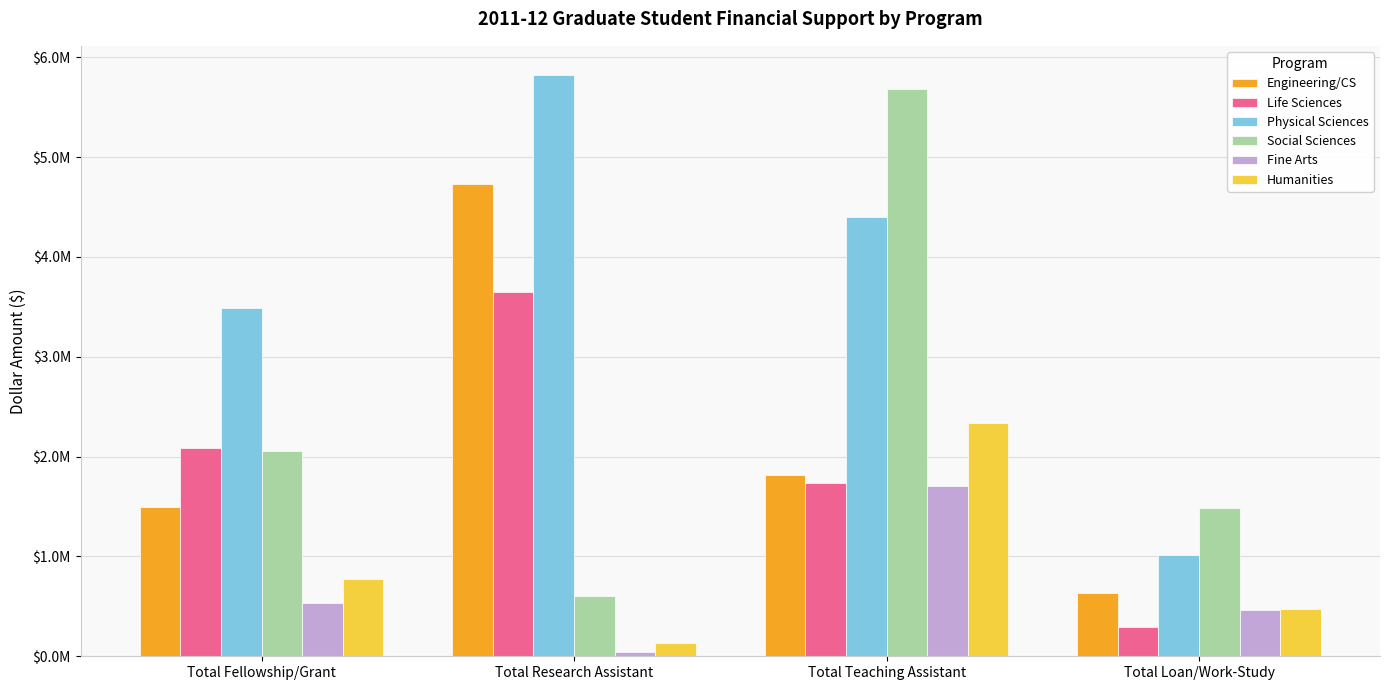

Does the chart contain stacked bars?

No